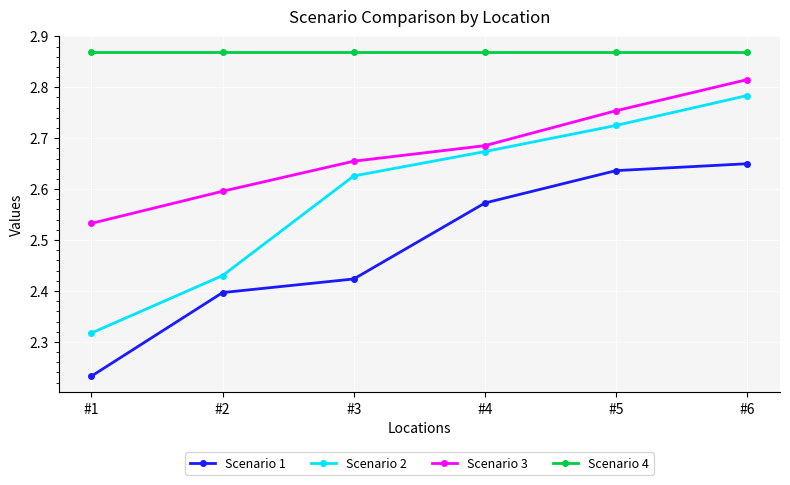

Where is Scenario 3 nearest to the value 2?

#1